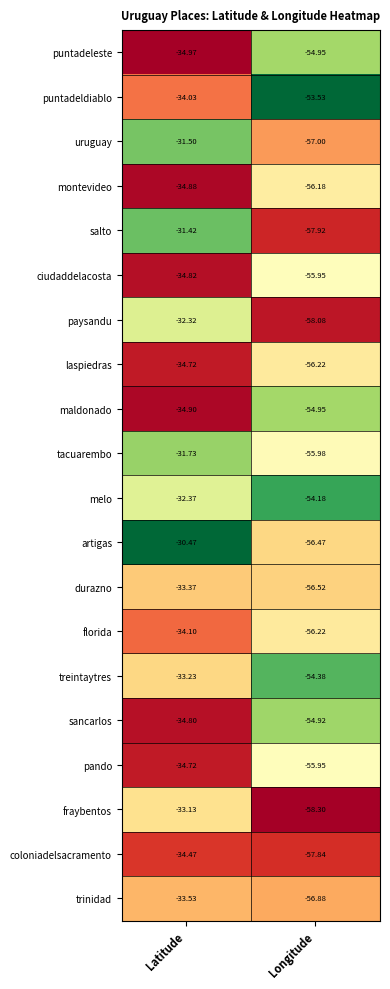

Between Latitude and Longitude, which series saw the biggest shift?

salto